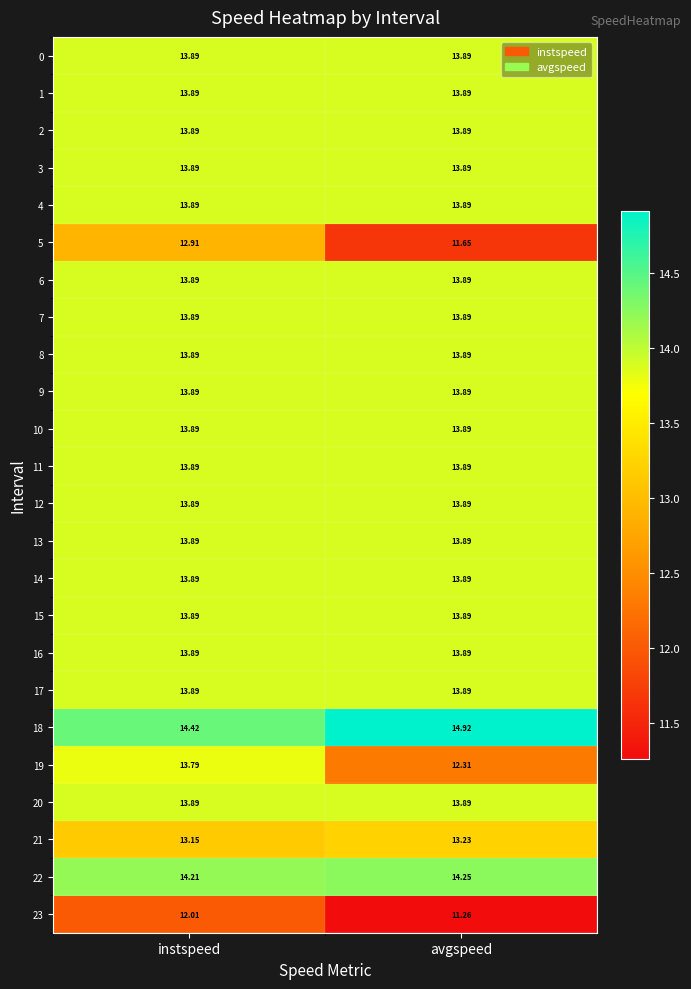

At which category is the sum across all series the highest?

instspeed